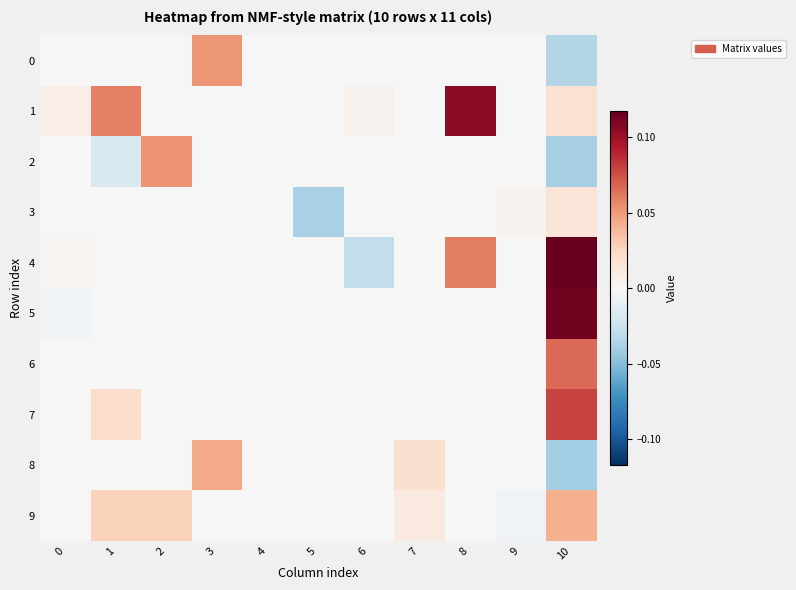

At which category does the chart reach its minimum across all series?

10